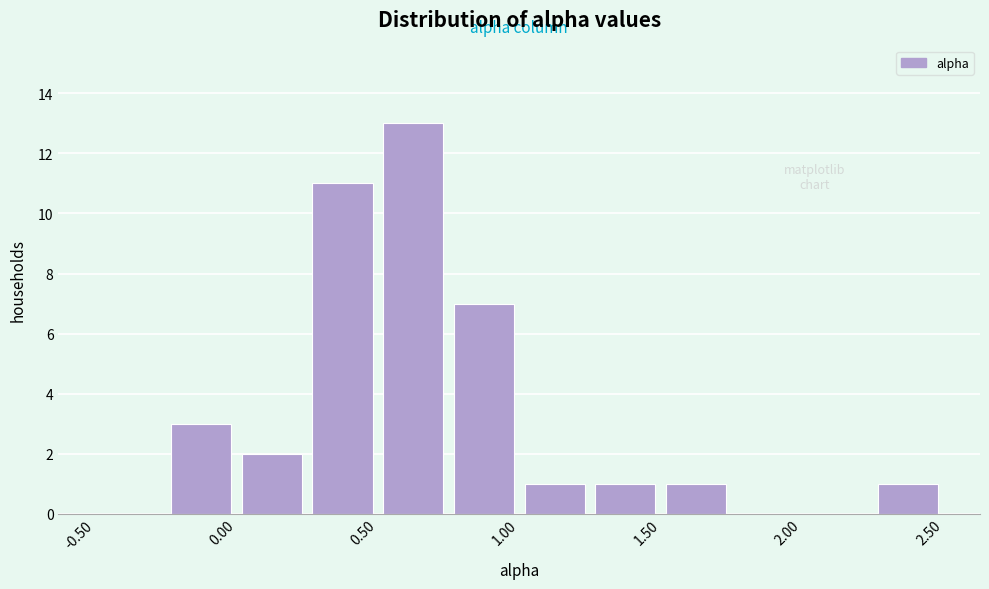

Reading left to right, transcribe this chart: for each bar, give the range it covers on the x-axis and its height. The values are not printed on the chart, so give them approximately, as read against the axis.

-0.50 to -0.25: 0
-0.25 to 0.00: 3
0.00 to 0.25: 2
0.25 to 0.50: 11
0.50 to 0.75: 13
0.75 to 1.00: 7
1.00 to 1.25: 1
1.25 to 1.50: 1
1.50 to 1.75: 1
1.75 to 2.00: 0
2.00 to 2.25: 0
2.25 to 2.50: 1